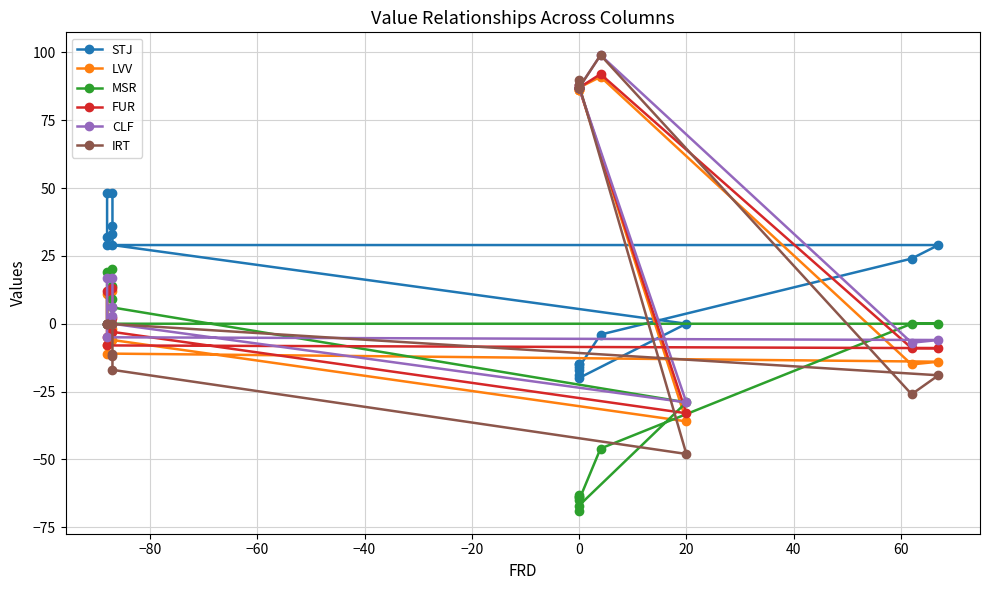

What is the label of the 15th point from the left?

14